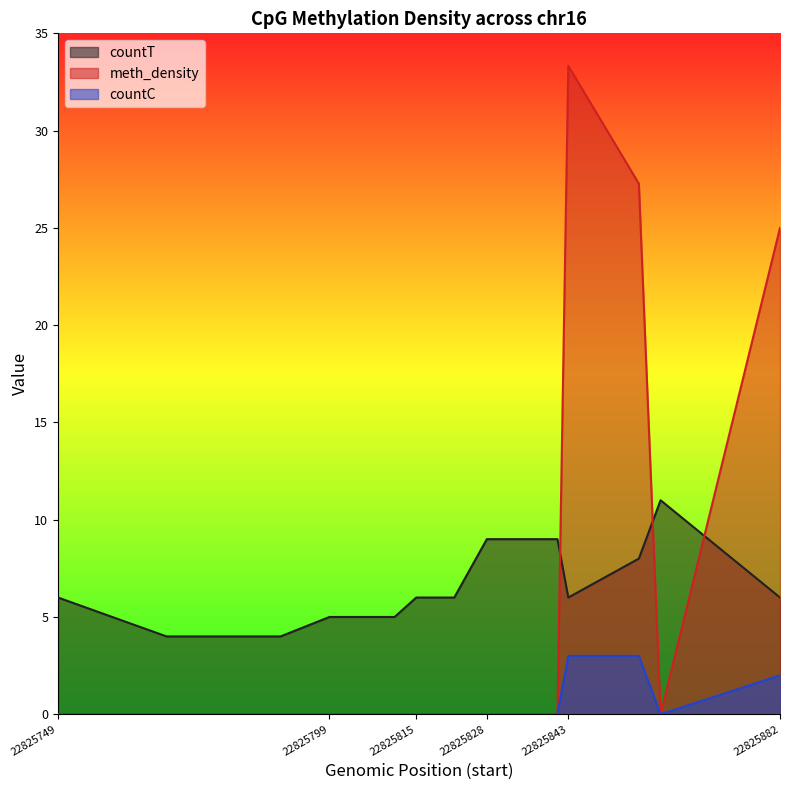

In meth_density, how many points are higher than both neighbors (excluding endpoints)?

1